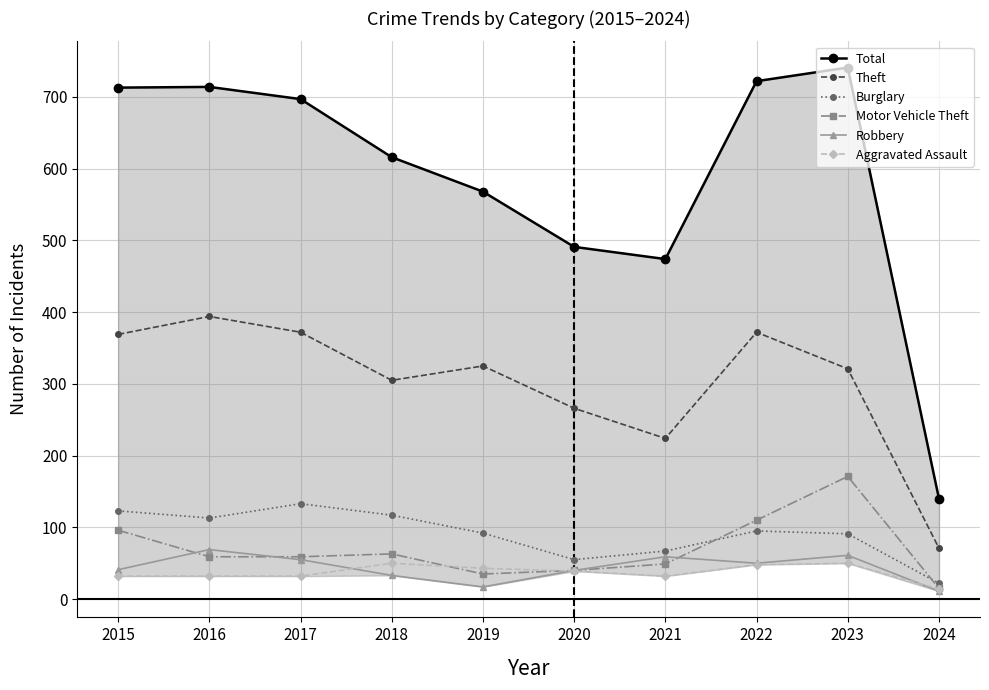

Which category has the highest value across all series?

2023